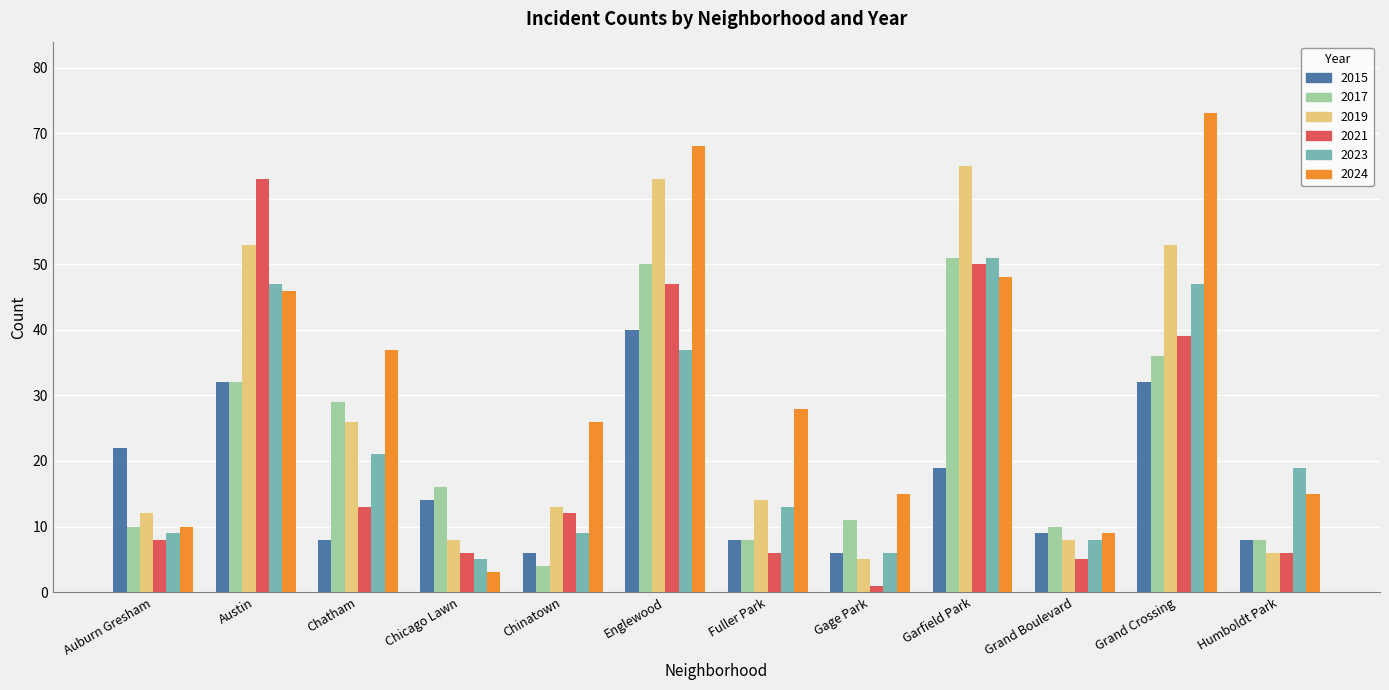

Does the chart contain stacked bars?

No